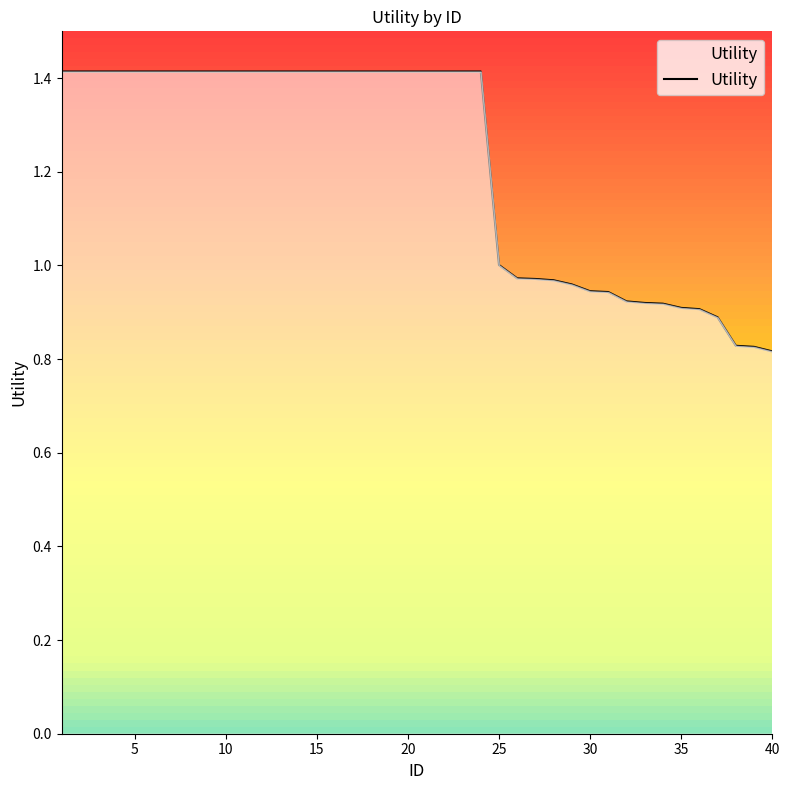

What is the greatest value displayed?

1.4